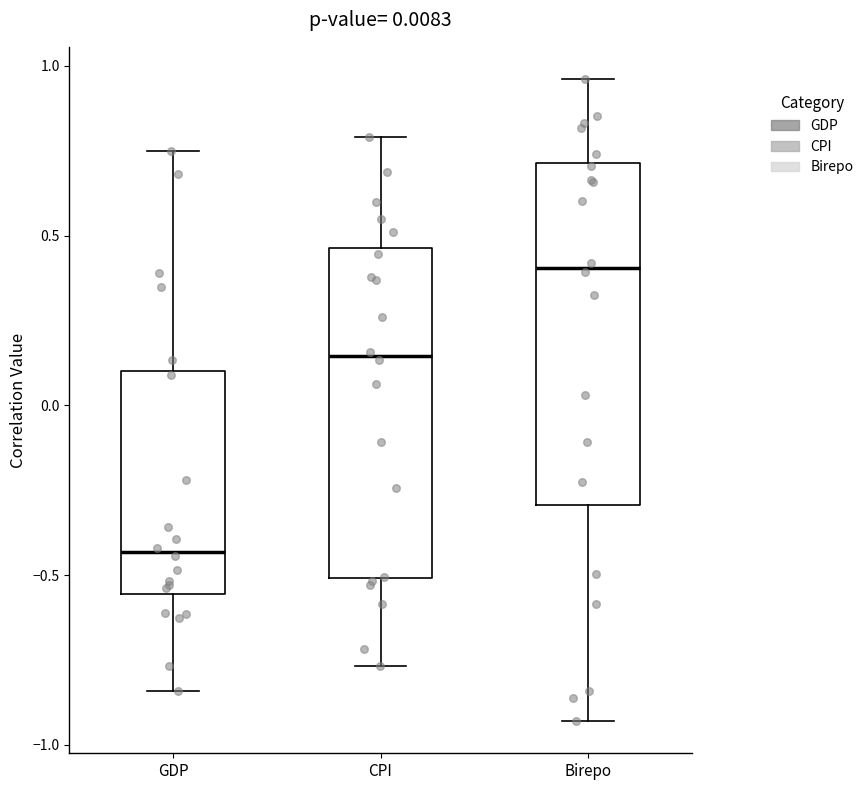

Which box's median line is the lowest?

GDP